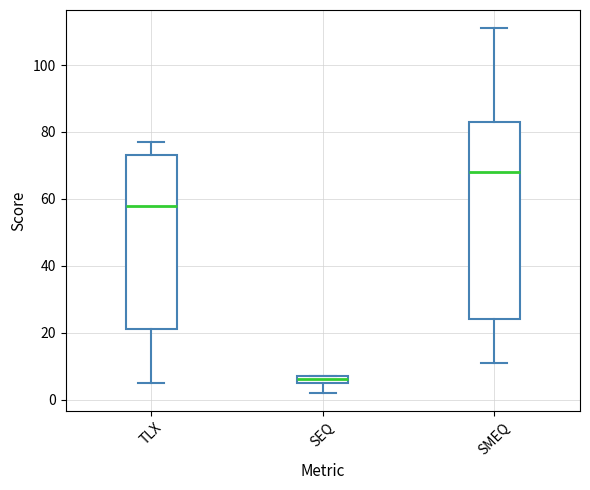

Which box has the highest median line?

SMEQ